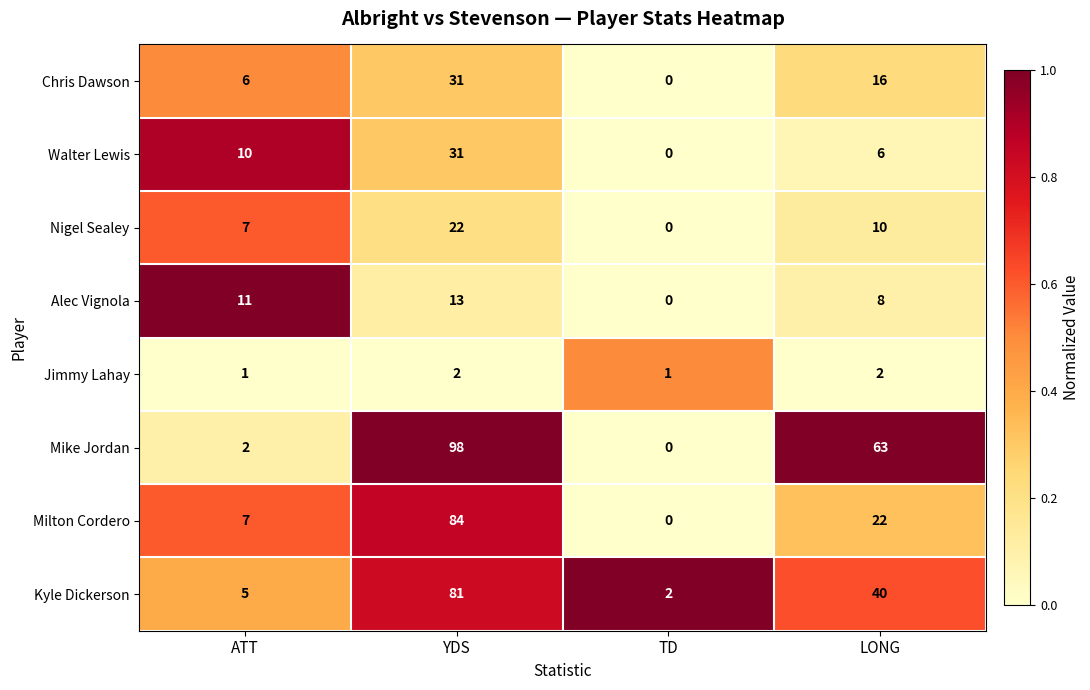

At how many categories does at least one series exceed 0?

4